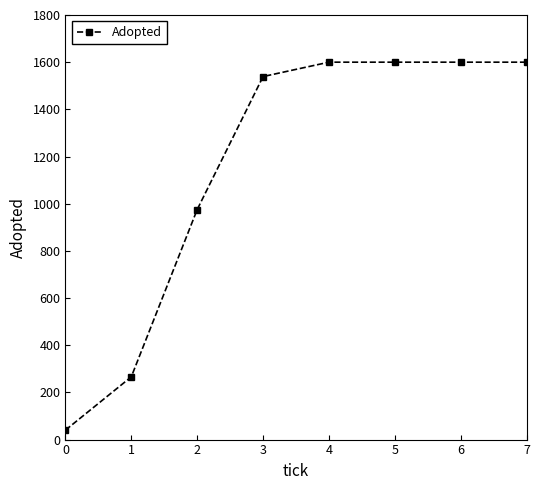

What is the difference between the maximum and minimum values?

1560